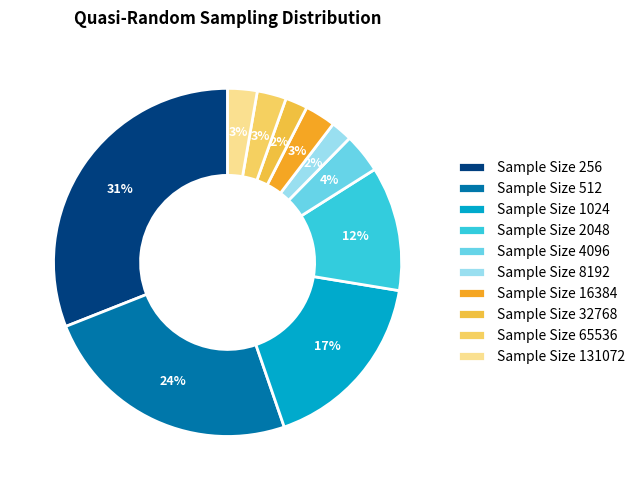

How many segments does this pie chart have?

10